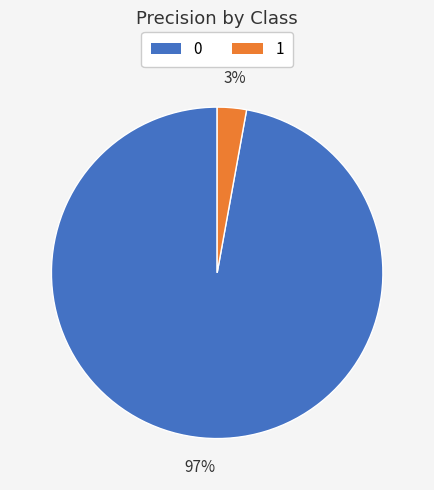

To the nearest percent, what percentage of the pie is 1?

3%